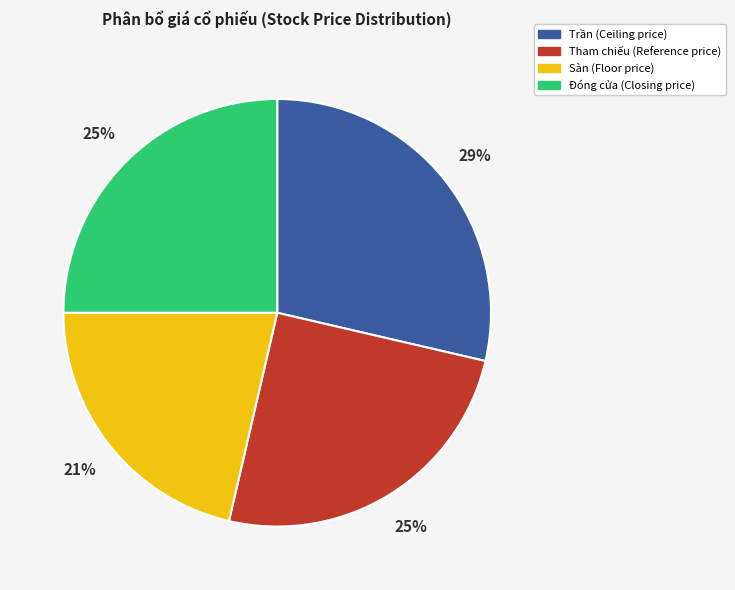

Is there any slice that represents more than half of the pie?

No